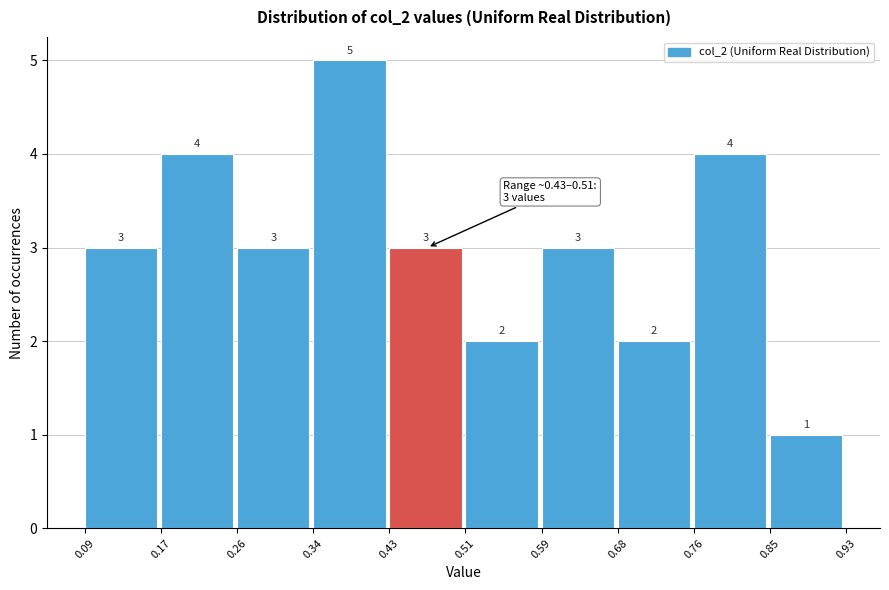

Reading left to right, list every bar in this chart as the range it spans on the x-axis followed by its height.

0.09 to 0.17: 3
0.17 to 0.26: 4
0.26 to 0.34: 3
0.34 to 0.43: 5
0.43 to 0.51: 3
0.51 to 0.59: 2
0.59 to 0.68: 3
0.68 to 0.76: 2
0.76 to 0.85: 4
0.85 to 0.93: 1